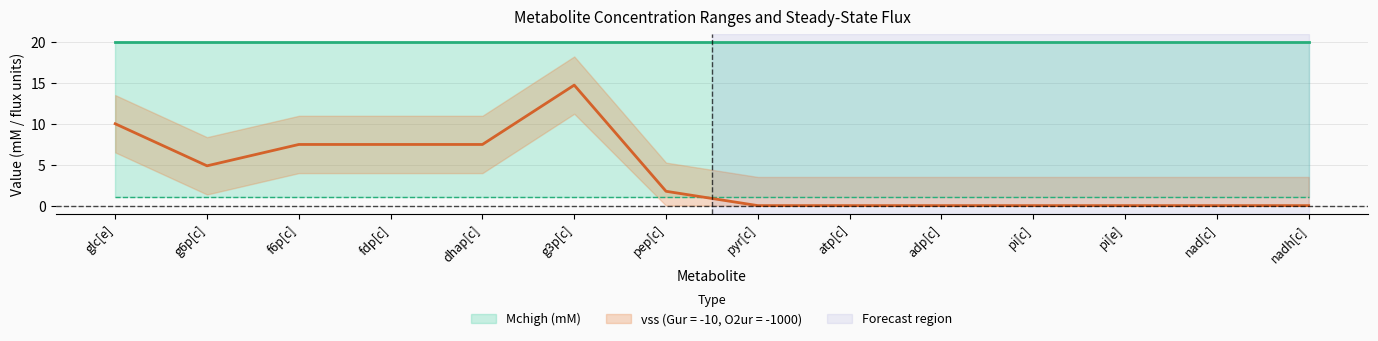

Does the chart display data point markers on the line(s)?

No